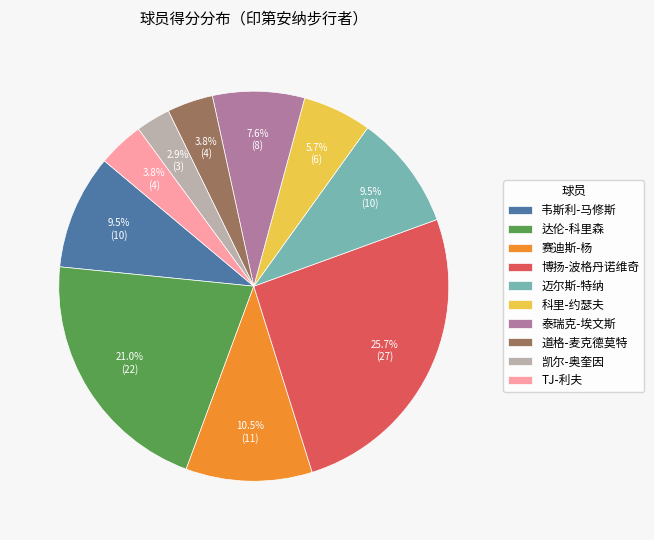

Is there a majority slice in this chart?

No